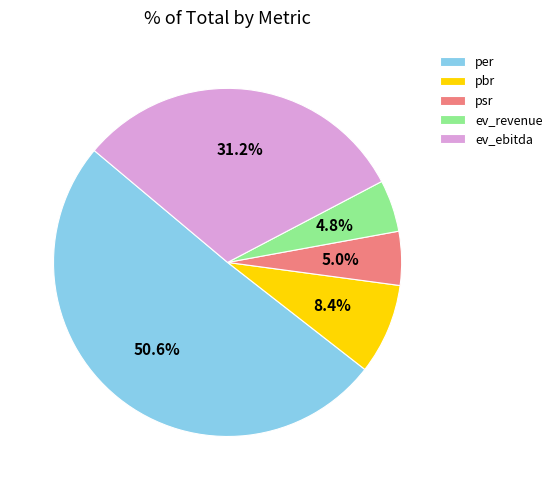

Does any single category account for the majority?

Yes